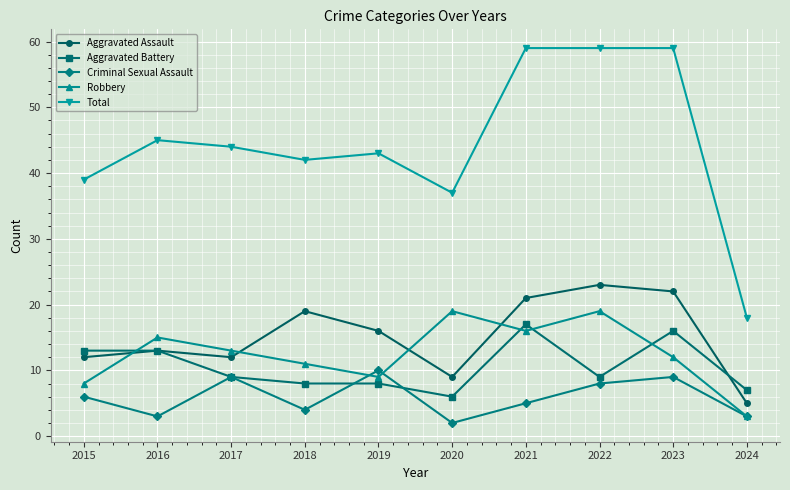

Which series has the largest total across all categories?

Total